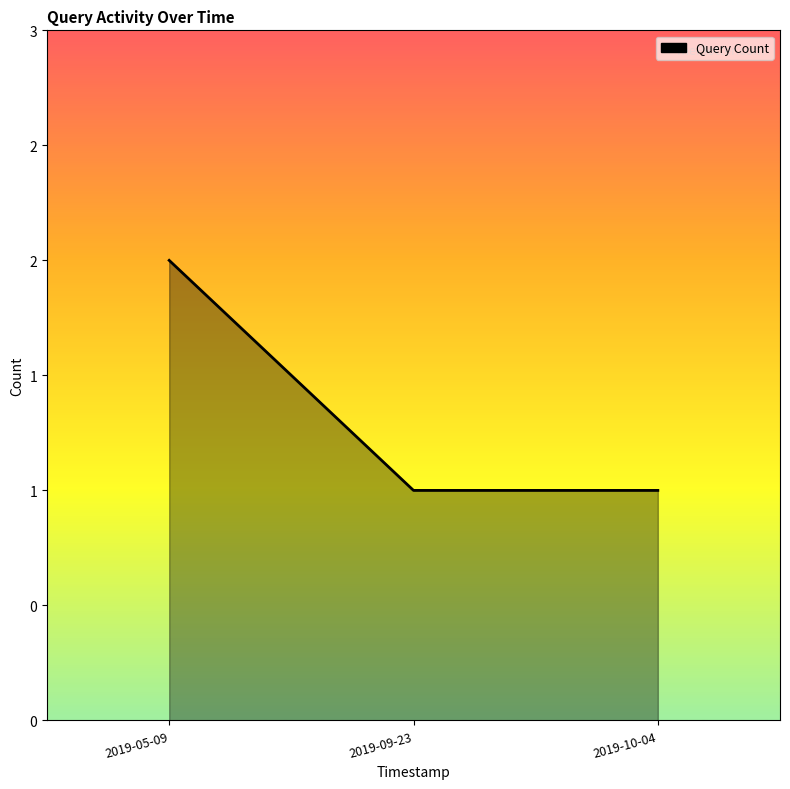

Which label corresponds to the largest value in the chart?

2019-05-09